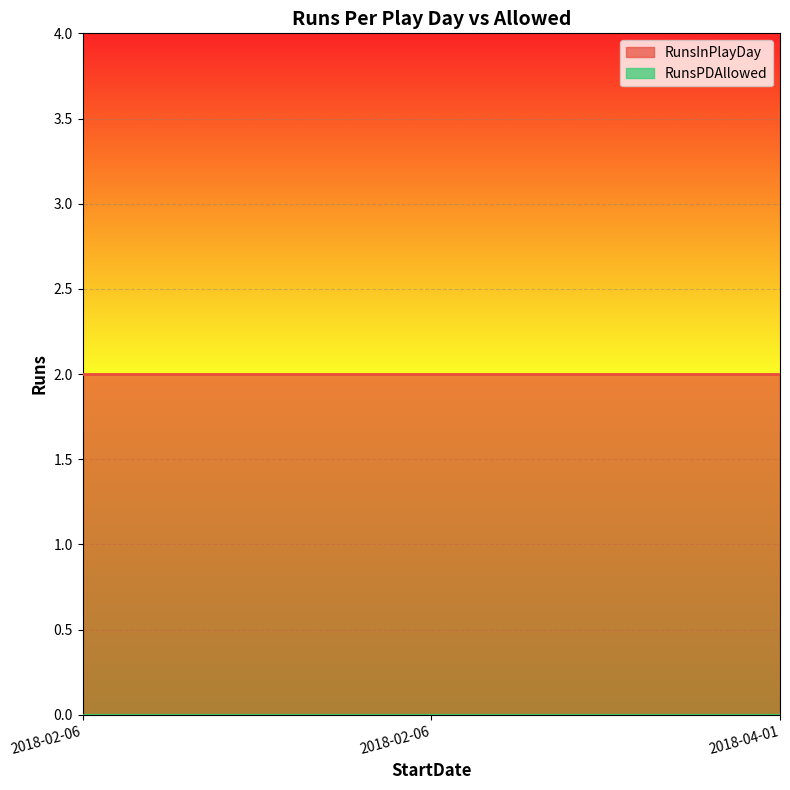

Rank the categories by RunsPDAllowed value from lowest to highest.

2018-02-06, 2018-02-06, 2018-04-01